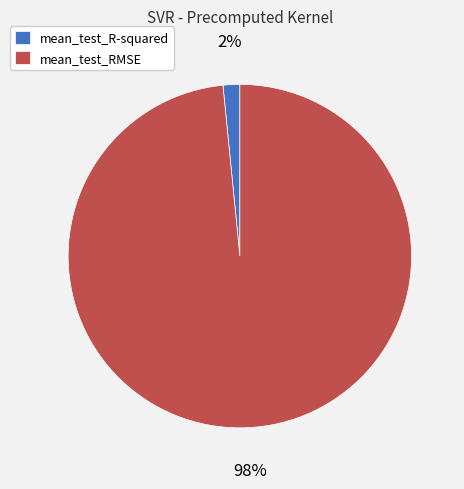

Combined, do mean_test_R-squared and mean_test_RMSE account for over 50%?

Yes